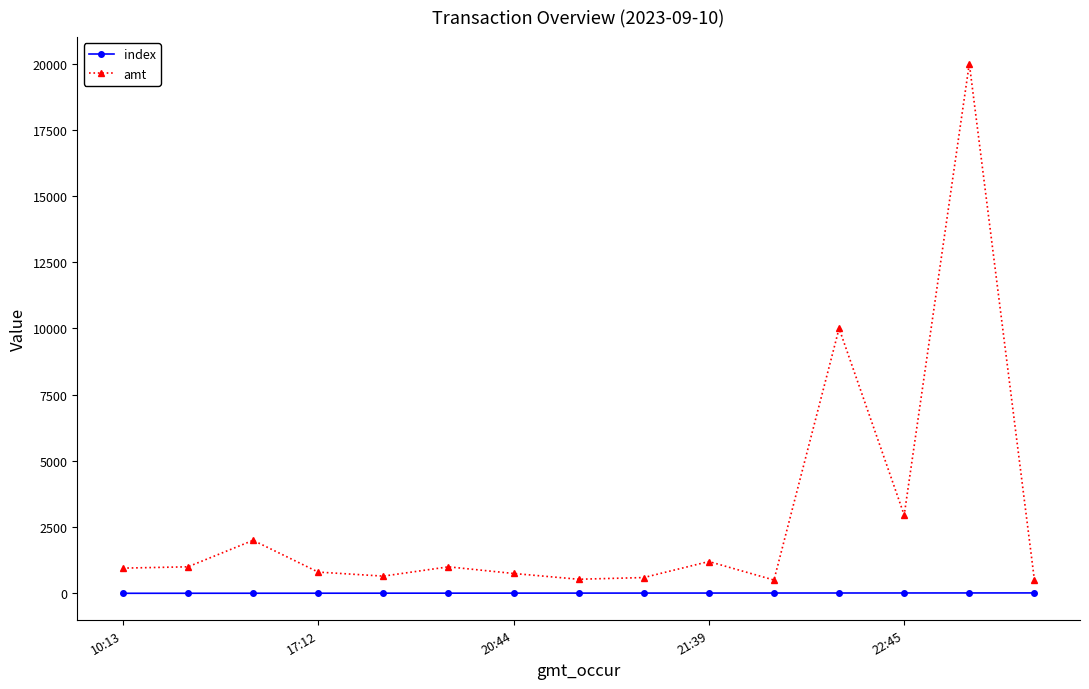

What is the value of the amt point at the 15th from the left?

500.0